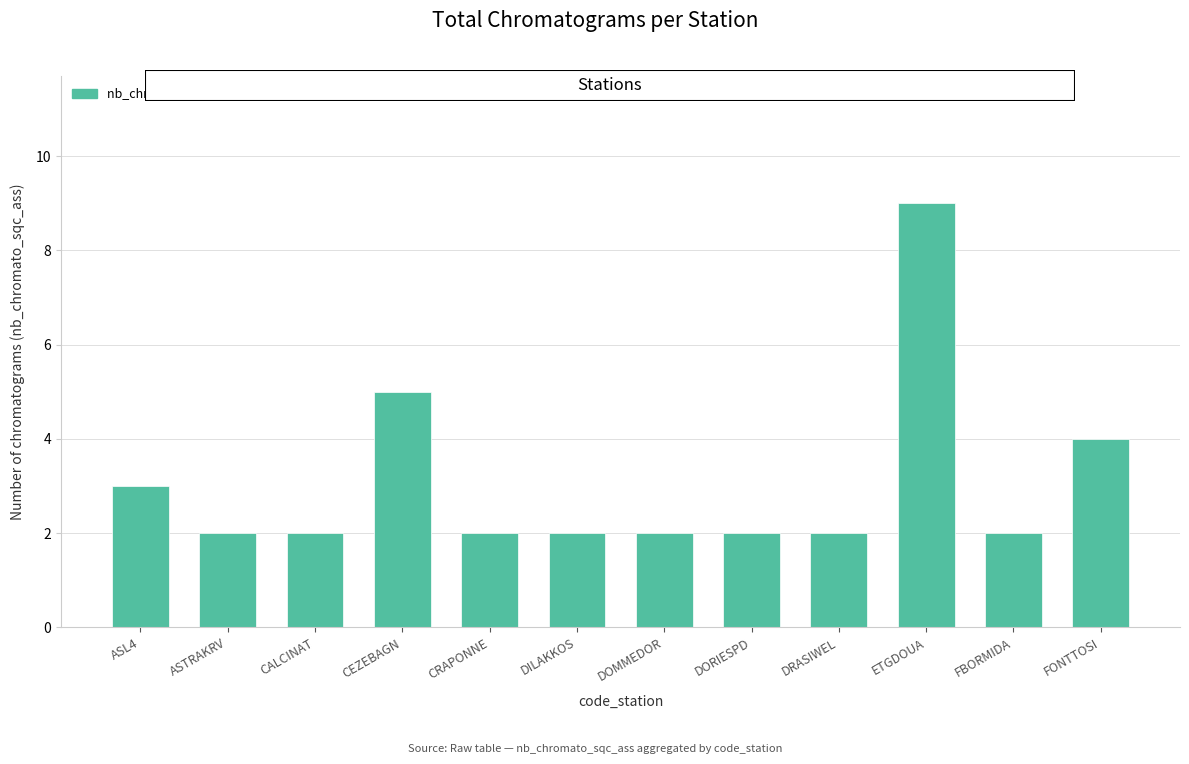

What is the greatest value displayed?

9